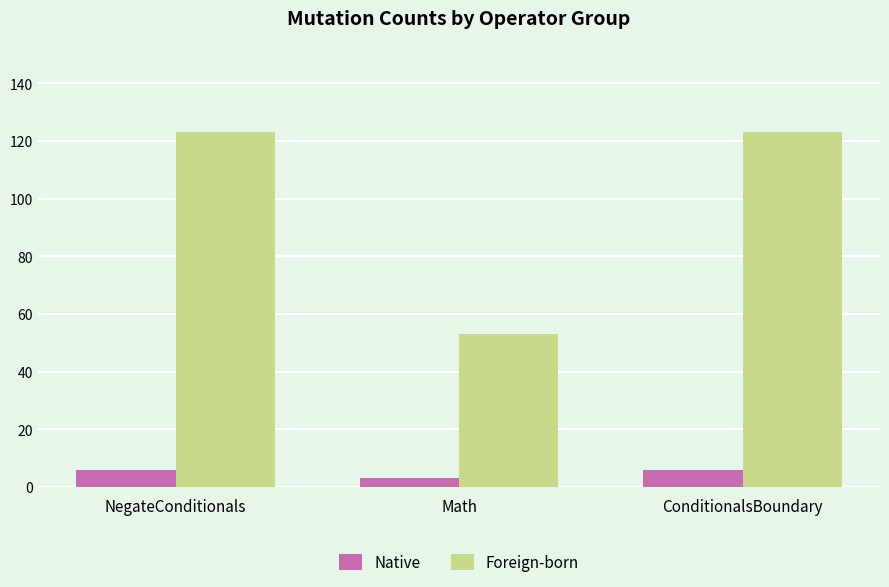

At which label does Foreign-born reach its minimum?

Math